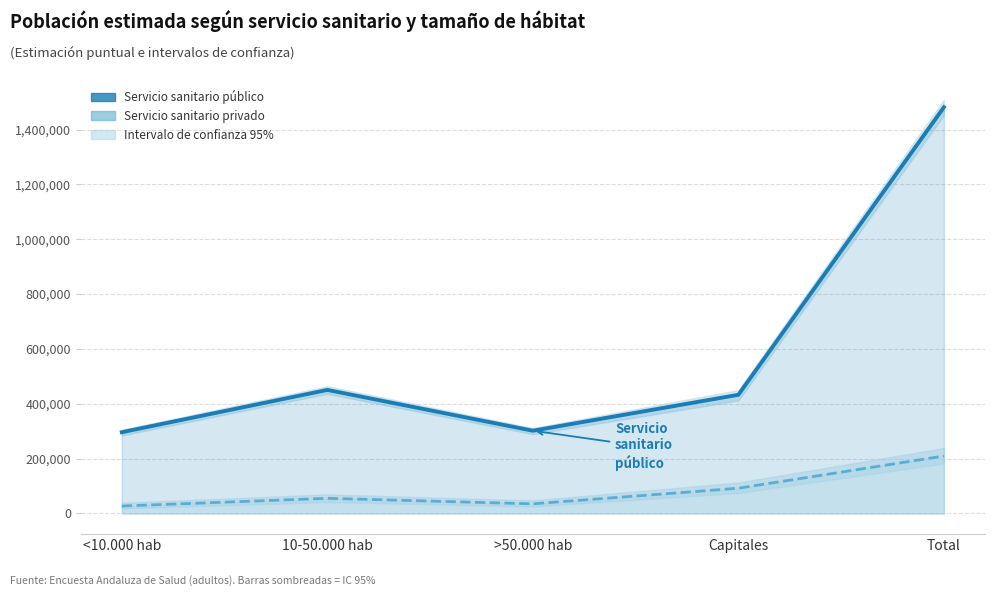

What is the spread (max minus min) of values at <10.000 hab?

269242